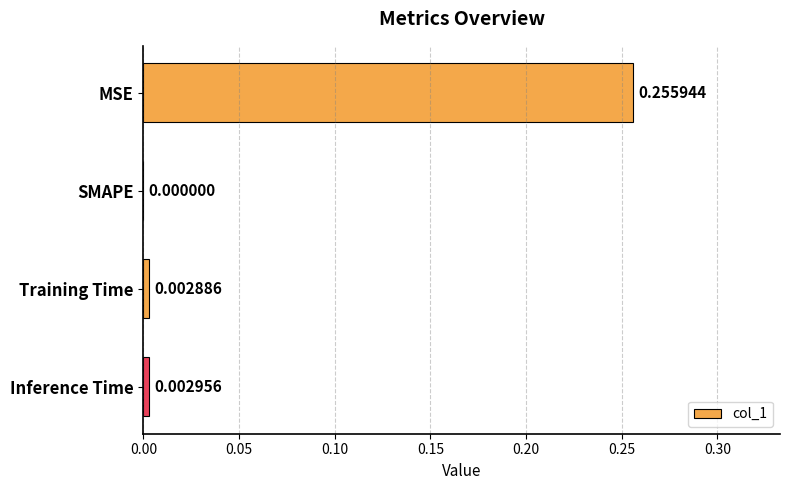

What is the change in value from MSE to SMAPE?

-0.3